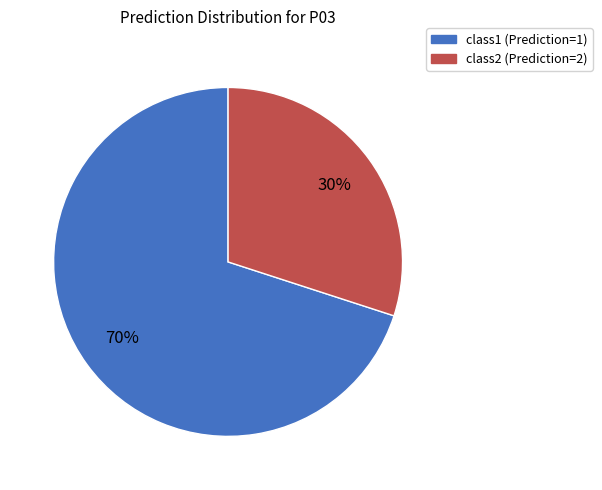

Approximately how many times larger is the value at class1 (Prediction=1) compared to class2 (Prediction=2)?

2.3